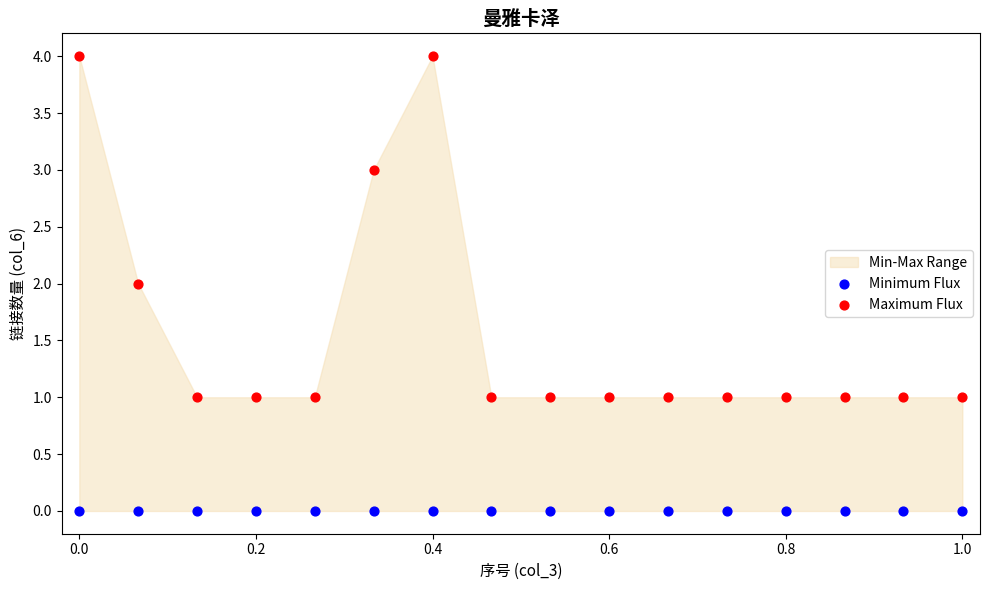

Which series contains the highest Y value?

Maximum Flux